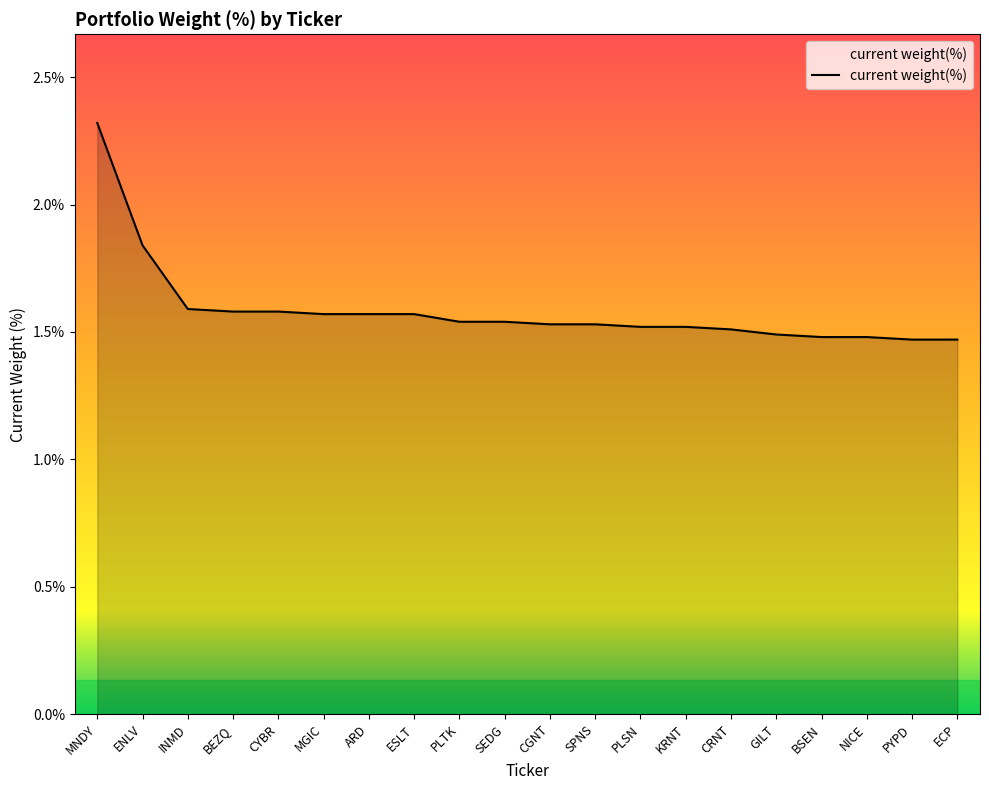

Approximately how many times larger is the value at BEZQ compared to SEDG?

1.0